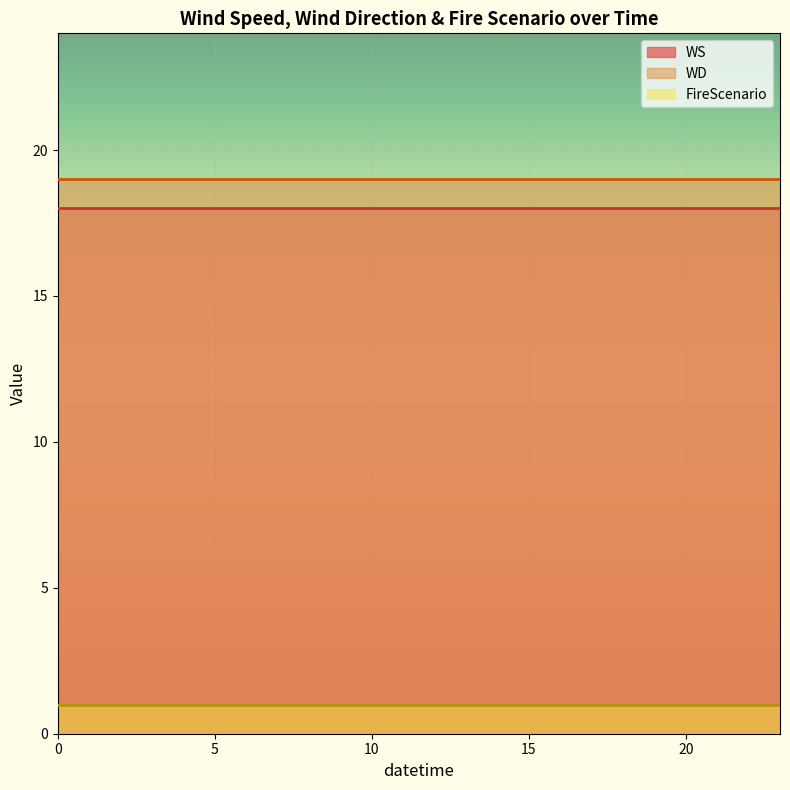

What is the maximum value shown in the chart?

19